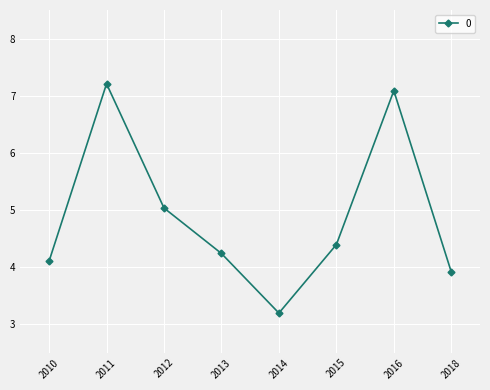

At which category does the chart reach its peak across all series?

2011